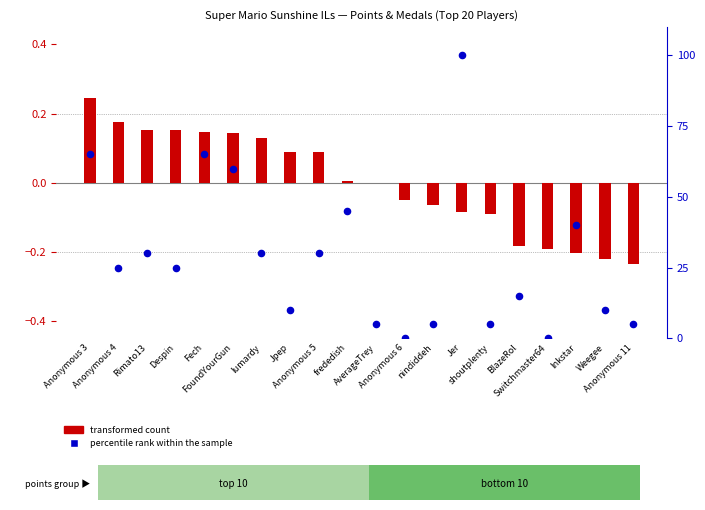

What are all the series names shown in the legend?

transformed count, percentile rank within the sample